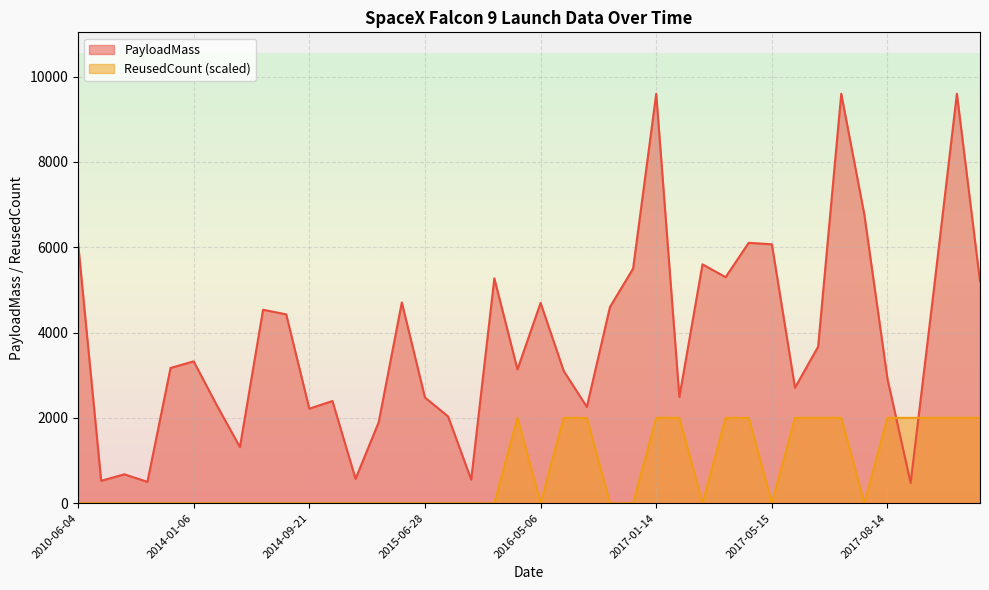

Where does the PayloadMass series first go above 3325?

2010-06-04